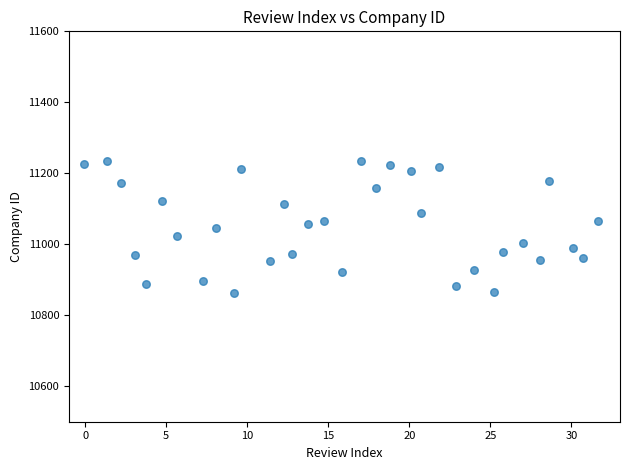

What is the range of Y values (max minus min)?

374.1